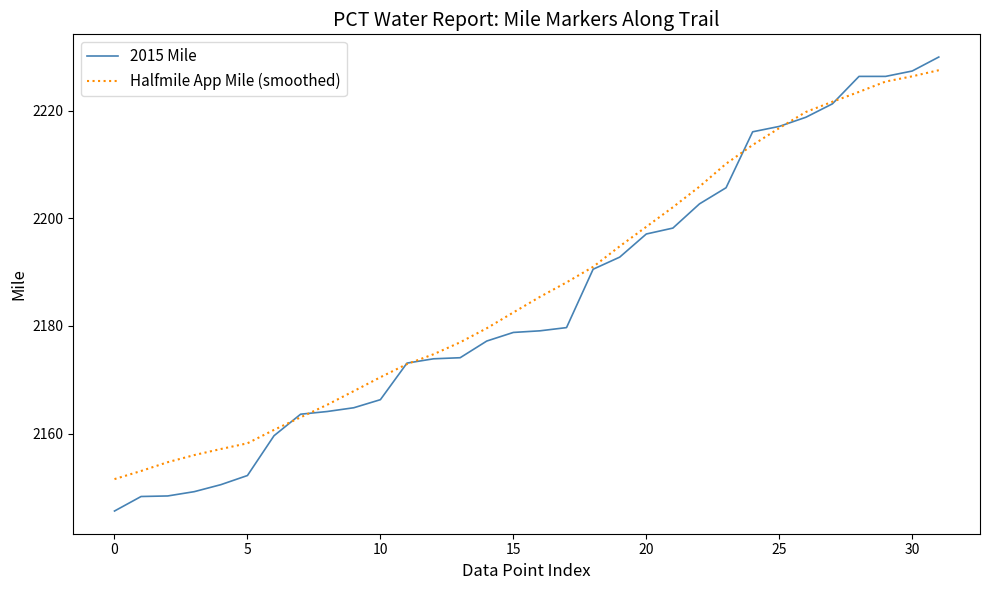

What are all the series names shown in the legend?

2015 Mile, Halfmile App Mile (smoothed)